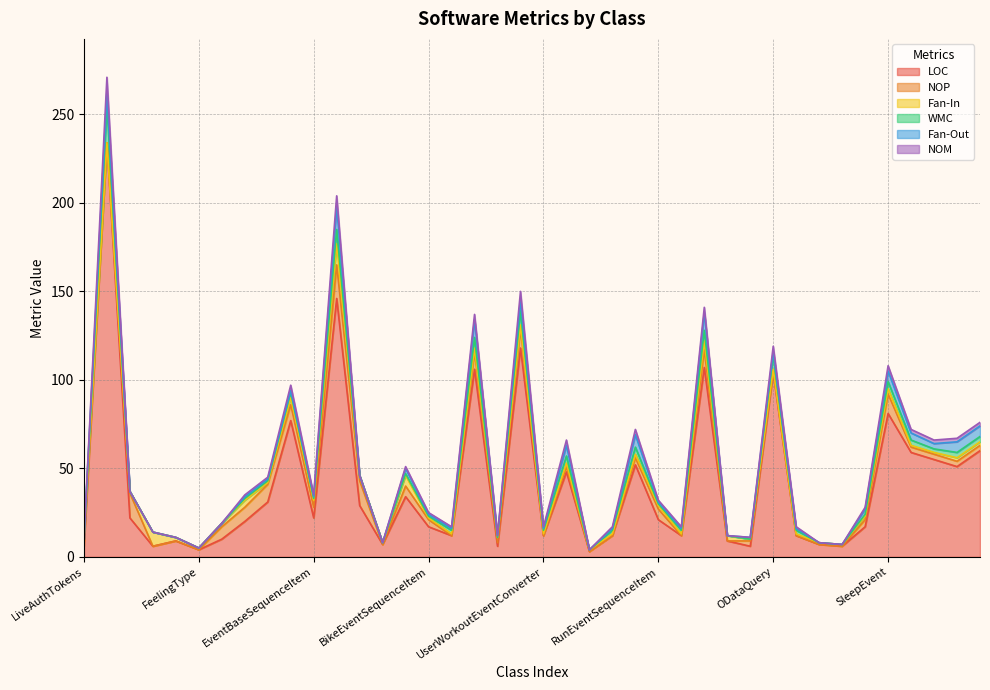

What is the highest value of the LOC series?

234